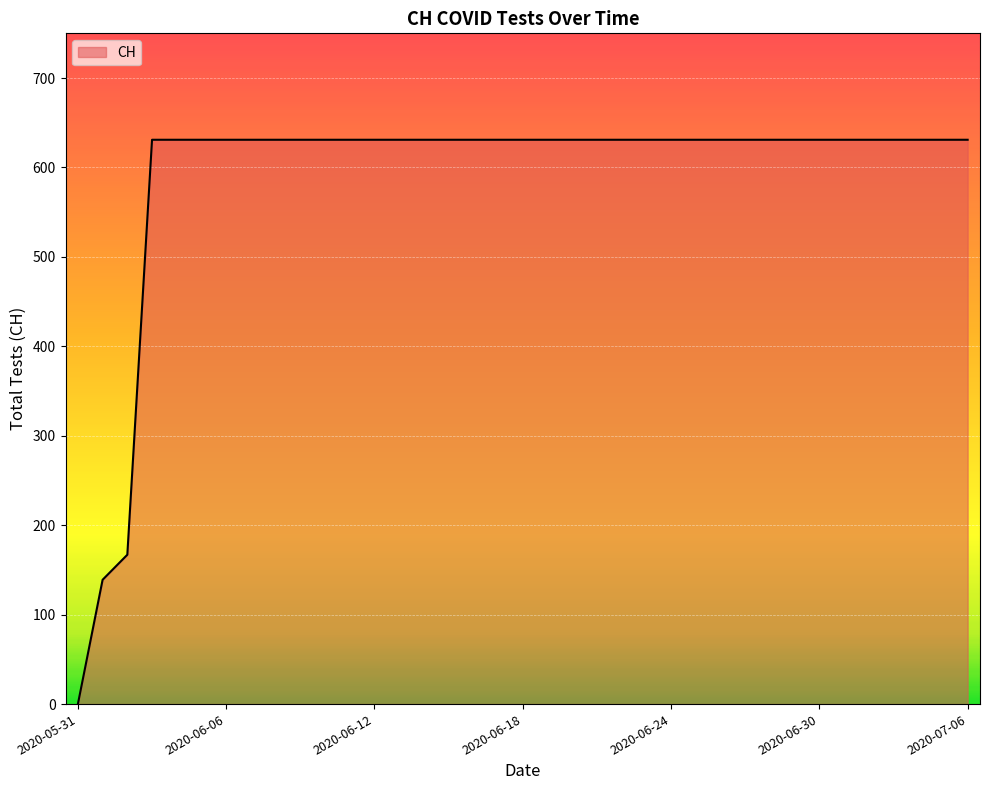

What is the maximum value shown in the chart?

631